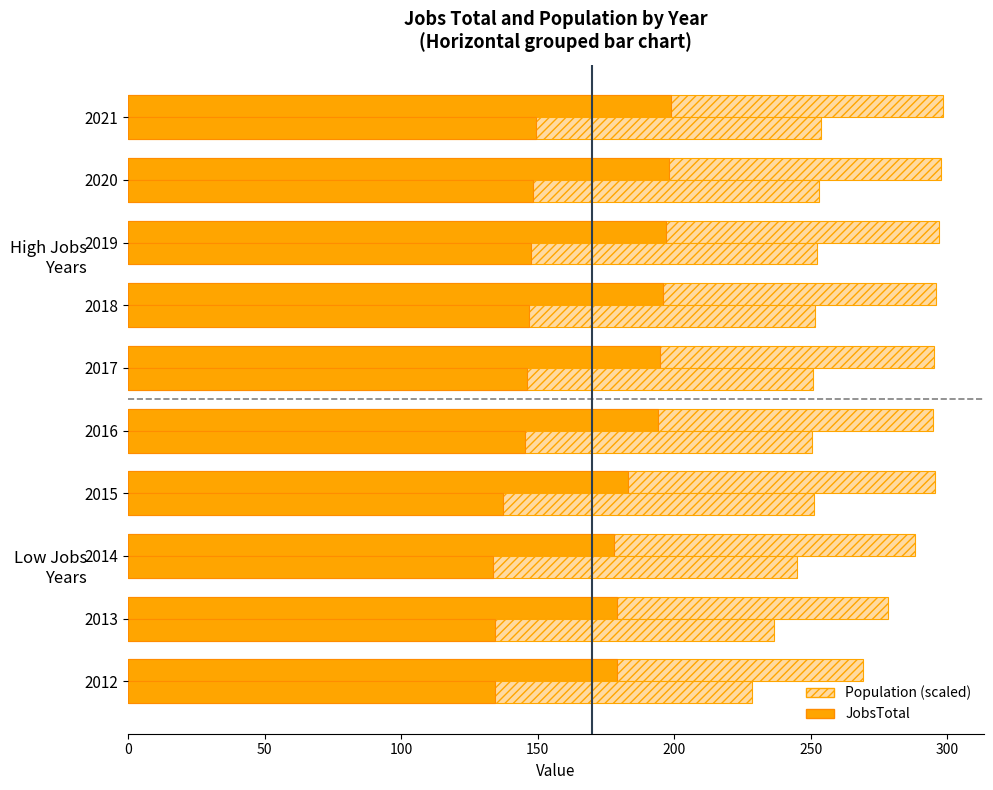

List the series in order of their peak value, highest first.

Population (scaled), JobsTotal